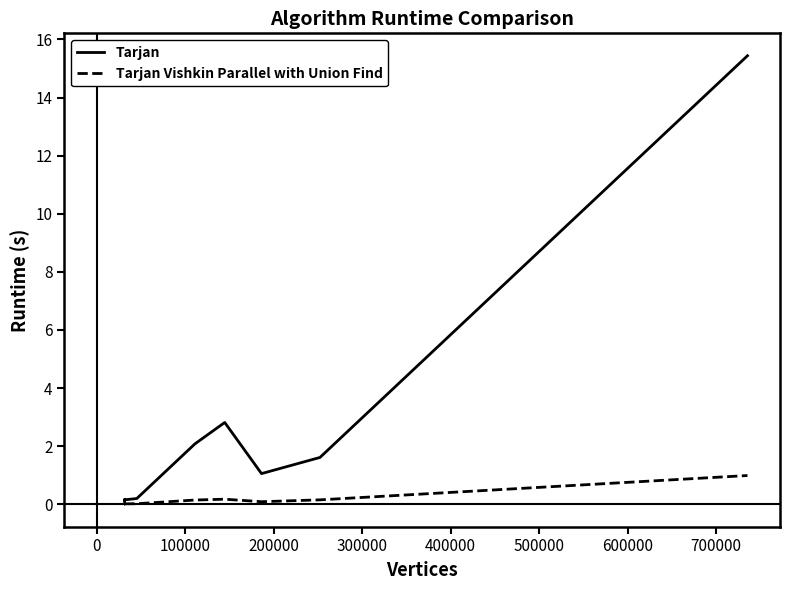

List the series in order of their overall mean, lowest first.

Tarjan Vishkin Parallel with Union Find, Tarjan